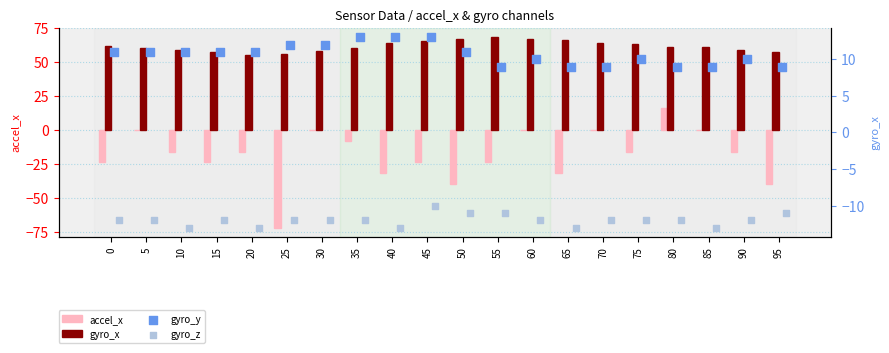

Which series has the widest spread of Y values?

accel_x